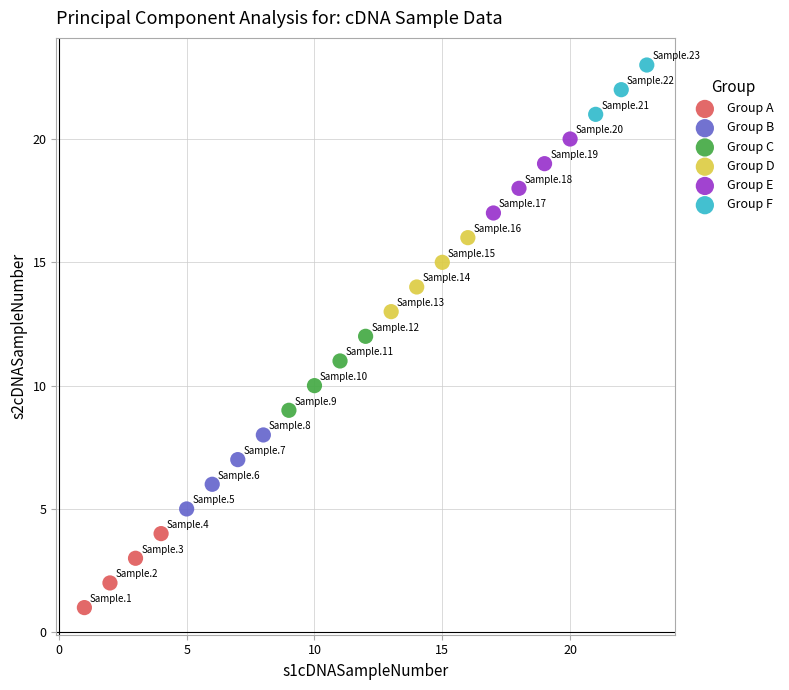

Which series reaches the maximum Y coordinate?

Group F